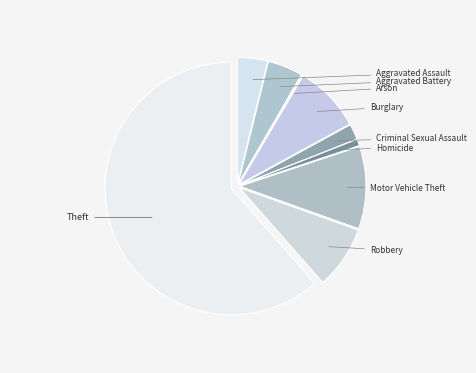

Which slice represents more than half of the pie?

Theft